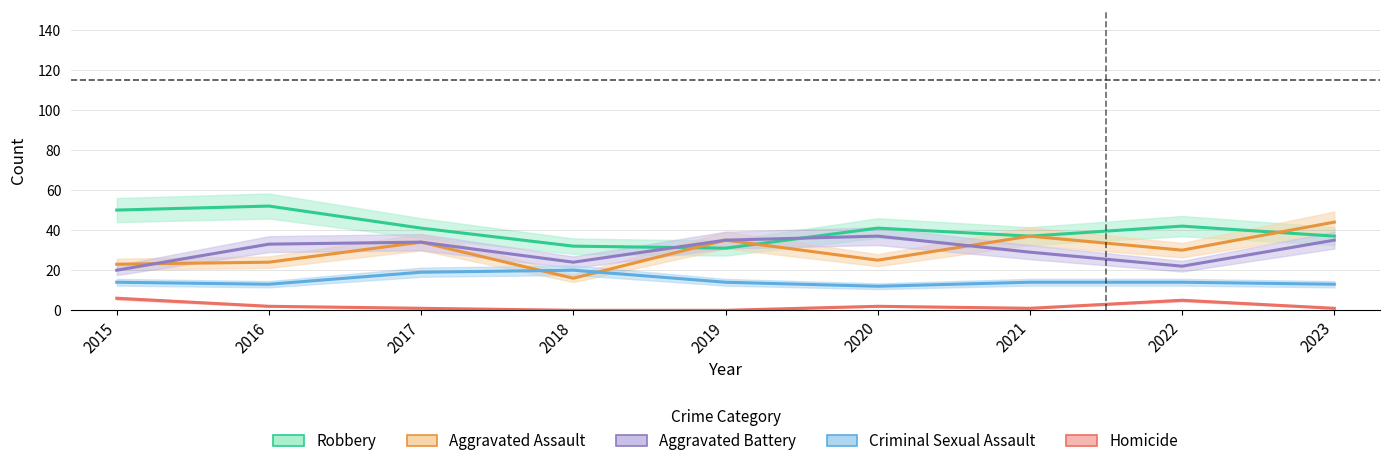

Which series has the widest spread of values?

Aggravated Assault